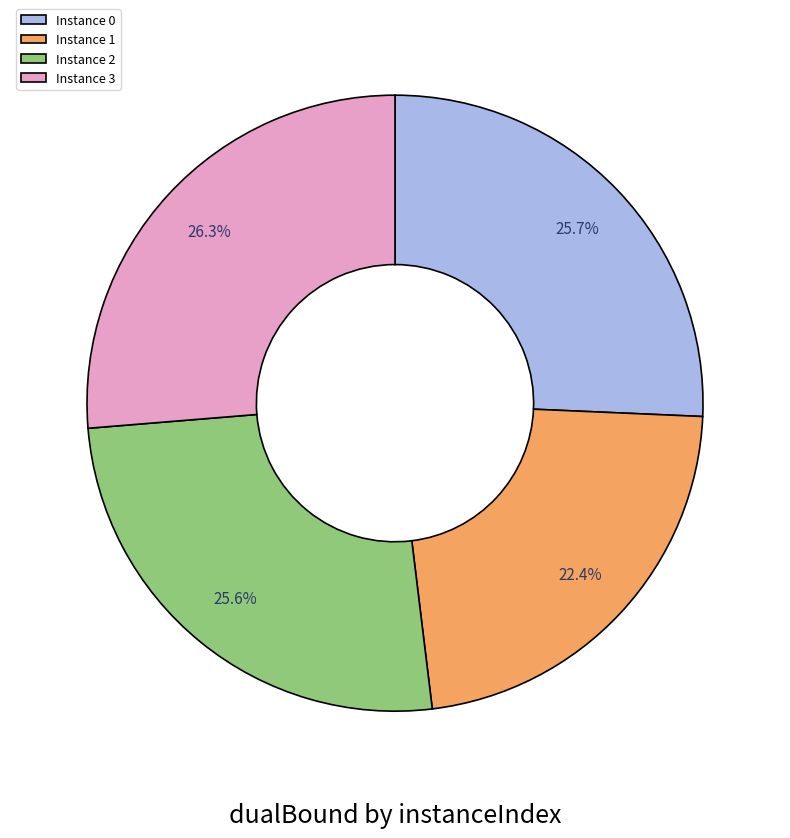

Which has a higher value, Instance 0 or Instance 3?

Instance 3